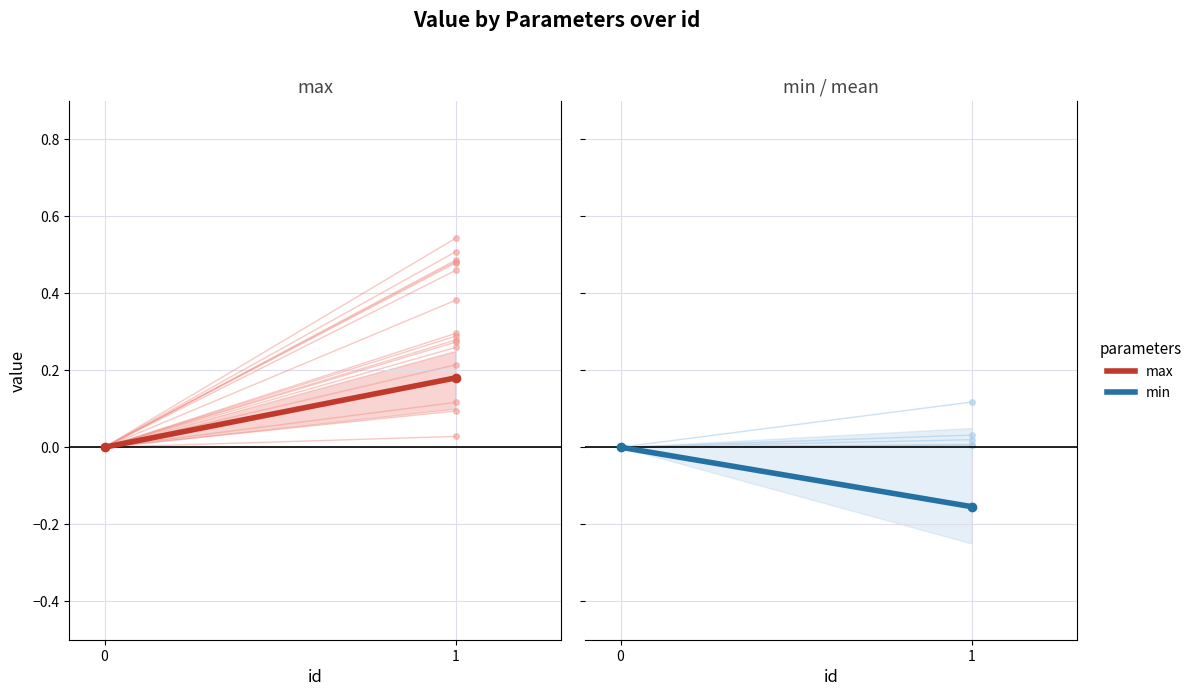

The value of max at 1 is 0.1. True or false?

False